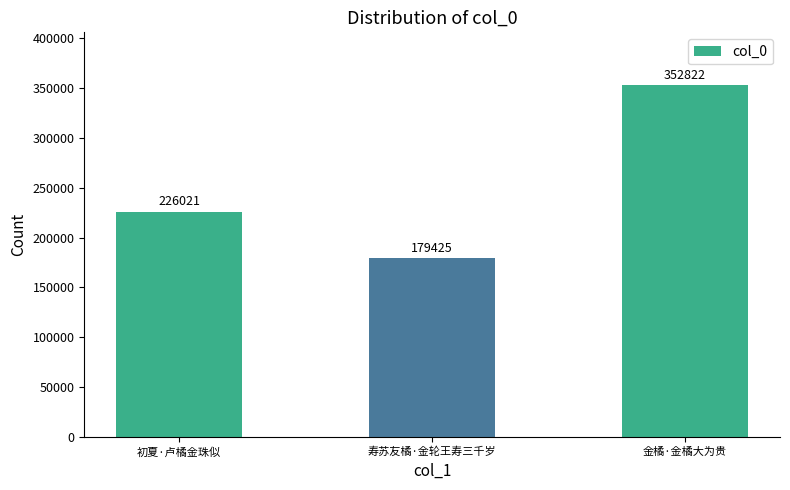

What is the sum of the values at 寿苏友橘·金轮王寿三千岁 and 初夏·卢橘金珠似?

405446